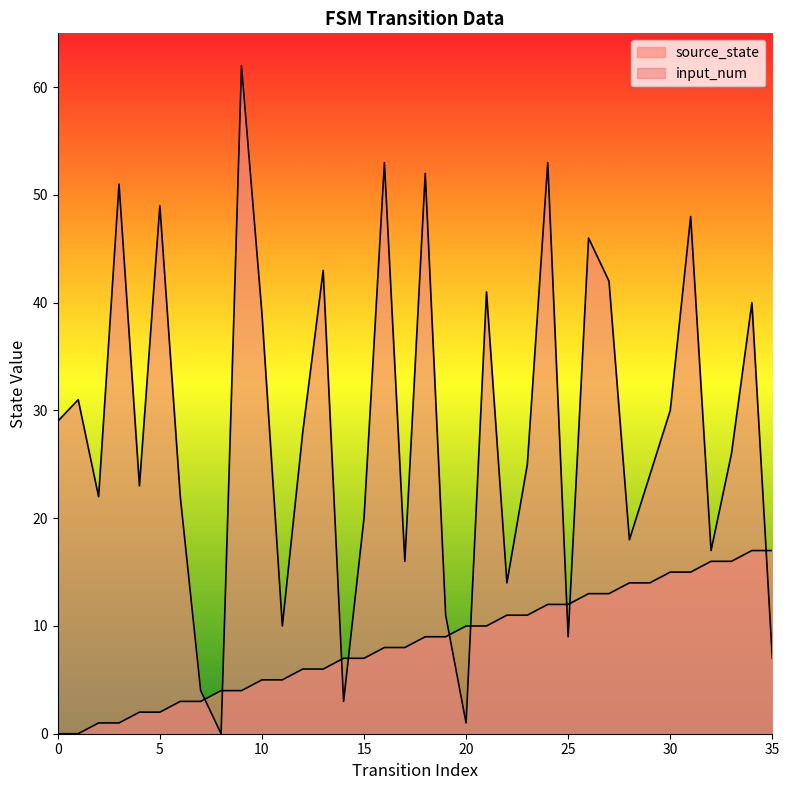

What is the difference between the input_num values at 23 and 16?

28